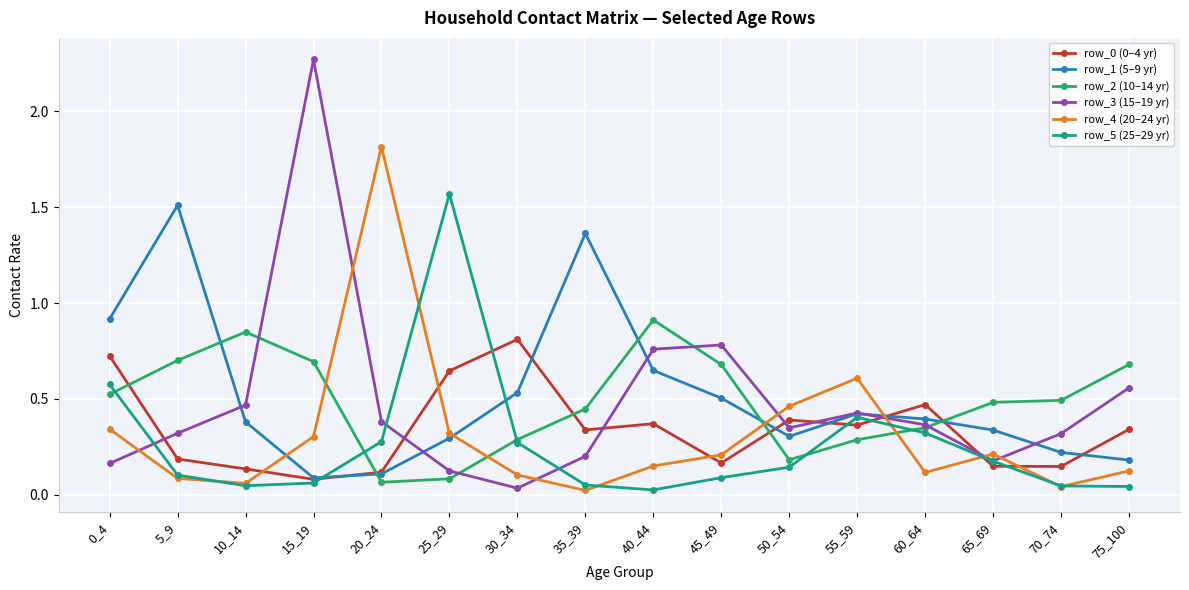

True or false: row_4 (20–24 yr) has a value of 1.0 at 20_24.

False